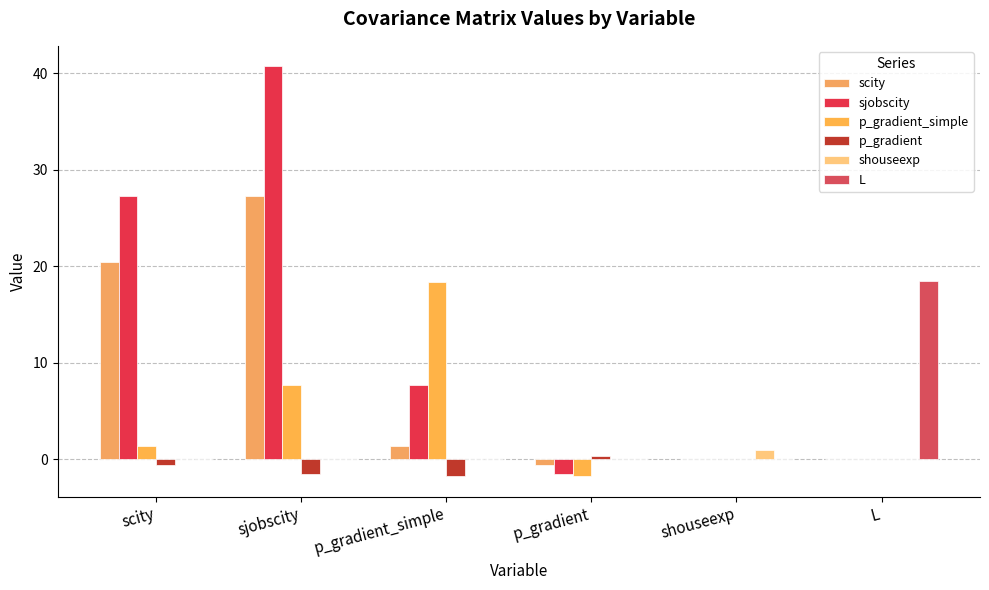

Are the bars horizontal?

No